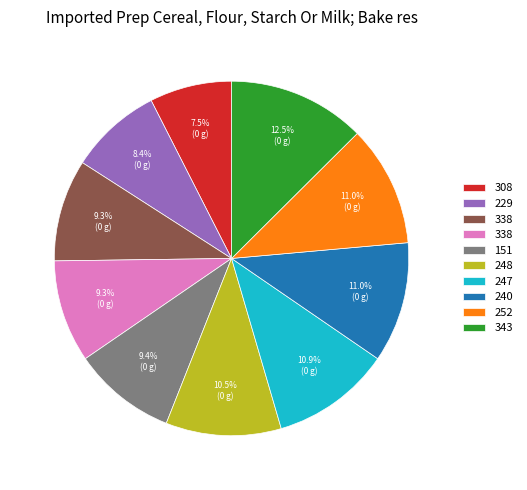

Is there a majority slice in this chart?

No